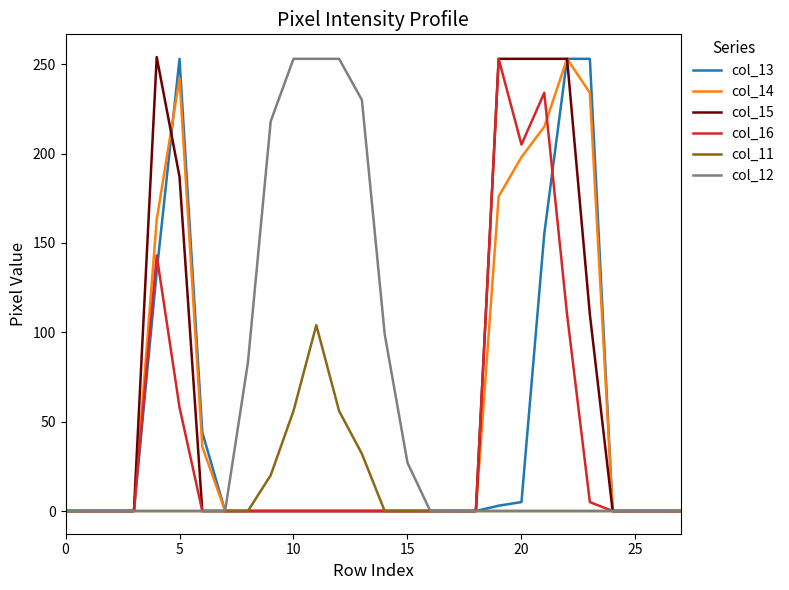

What is the greatest value displayed?

254